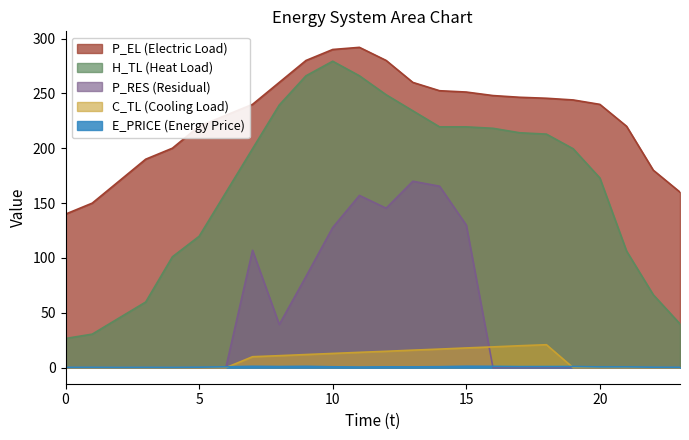

Reading left to right, transcribe all the data shown in this chart.

E_PRICE: 0=0.3	1=0.4	2=0.3	3=0.3	4=0.3	5=0.5	6=0.8	7=1.3	8=1.1	9=1.3	10=0.8	11=0.6	12=0.8	13=0.8	14=0.9	15=1.3	16=1.2	17=1.0	18=1.0	19=1.1	20=0.7	21=0.7	22=0.5	23=0.4
P_EL: 0=140.0	1=150.0	2=170.0	3=190.0	4=200.0	5=220.0	6=230.0	7=240.0	8=260.0	9=280.0	10=290.0	11=292.0	12=280.0	13=260.0	14=252.4	15=251.2	16=248.0	17=246.4	18=245.6	19=244.0	20=240.0	21=220.0	22=180.0	23=160.0
H_TL: 0=26.6	1=30.6	2=45.2	3=59.9	4=101.1	5=119.7	6=159.6	7=199.6	8=239.4	9=266.0	10=279.3	11=266.0	12=248.8	13=234.1	14=219.5	15=219.5	16=218.2	17=214.1	18=212.9	19=199.6	20=172.9	21=106.3	22=66.5	23=39.9
C_TL: 0=0.0	1=0.0	2=0.0	3=0.0	4=0.0	5=0.0	6=0.0	7=10.0	8=11.0	9=12.0	10=13.0	11=14.0	12=15.0	13=16.0	14=17.0	15=18.0	16=19.0	17=20.0	18=20.9	19=0.0	20=0.0	21=0.0	22=0.0	23=0.0
P_RES: 0=0.0	1=0.0	2=0.0	3=0.0	4=0.0	5=0.0	6=0.0	7=107.0	8=39.4	9=83.1	10=127.7	11=157.0	12=145.4	13=169.9	14=165.4	15=130.0	16=0.0	17=0.0	18=0.0	19=0.0	20=0.0	21=0.0	22=0.0	23=0.0